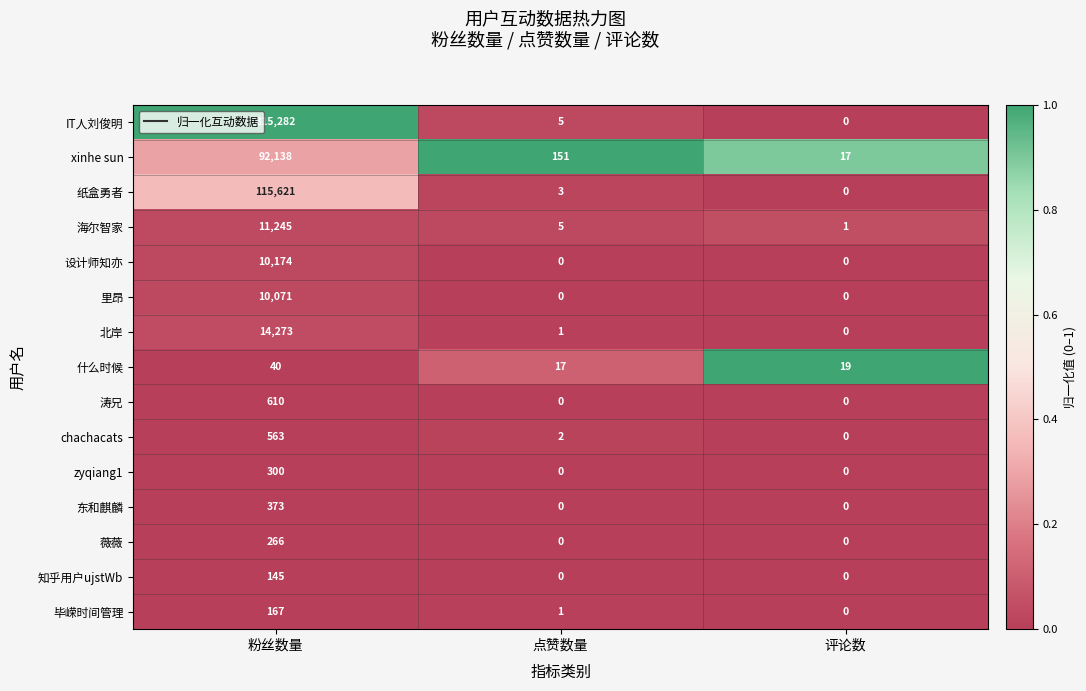

Which category has the highest value across all series?

粉丝数量